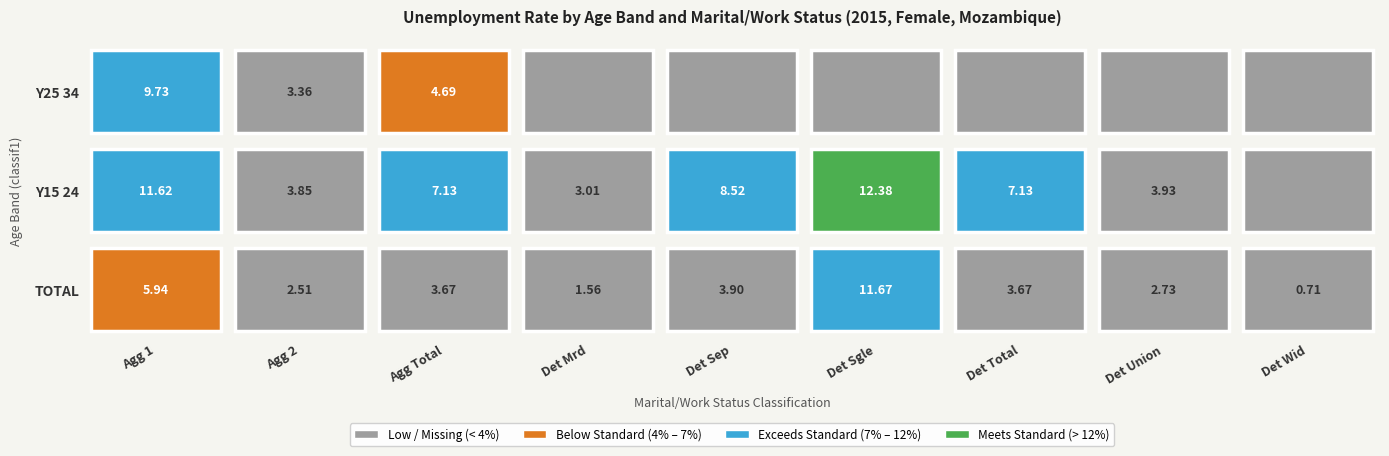

At which category is the sum across all series the highest?

mts_aggregate_1